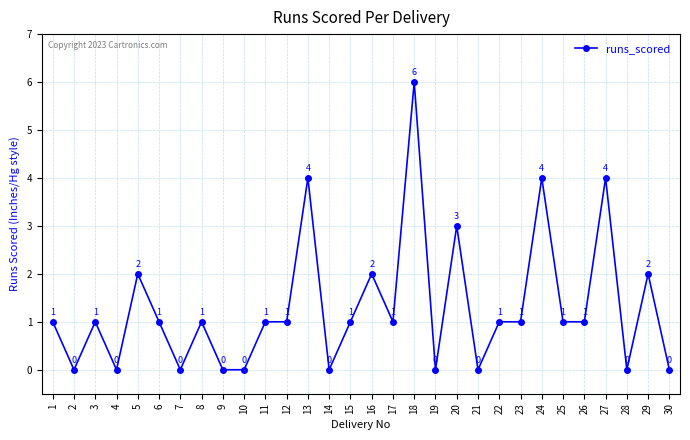

The chart shows a value of 4 at 24. True or false?

True